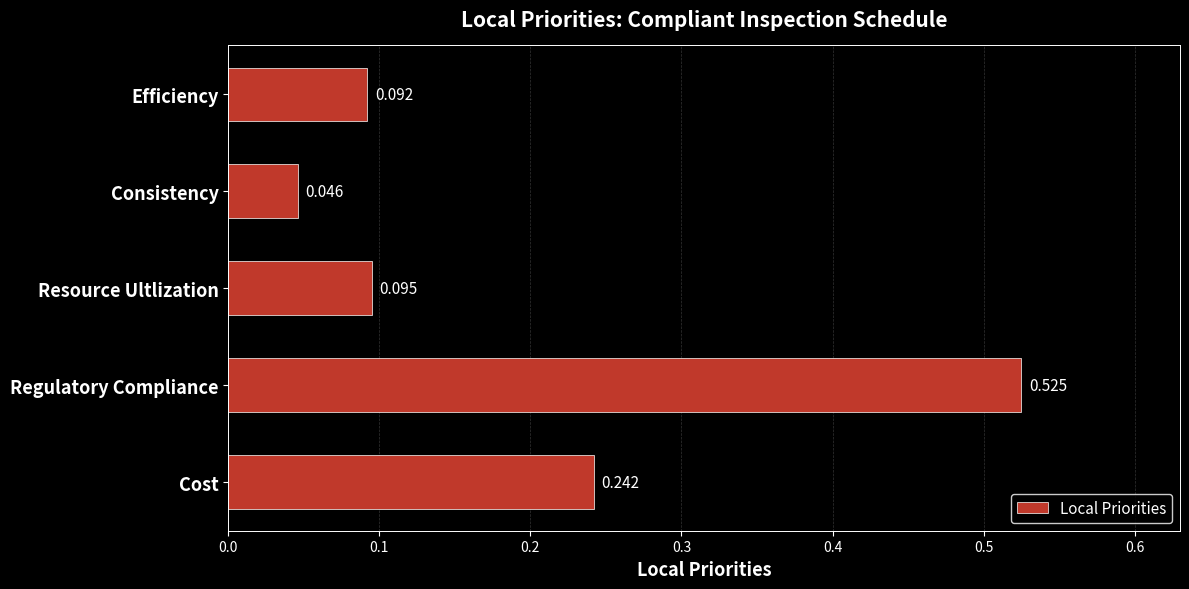

At which category does the chart reach its peak across all series?

Regulatory Compliance